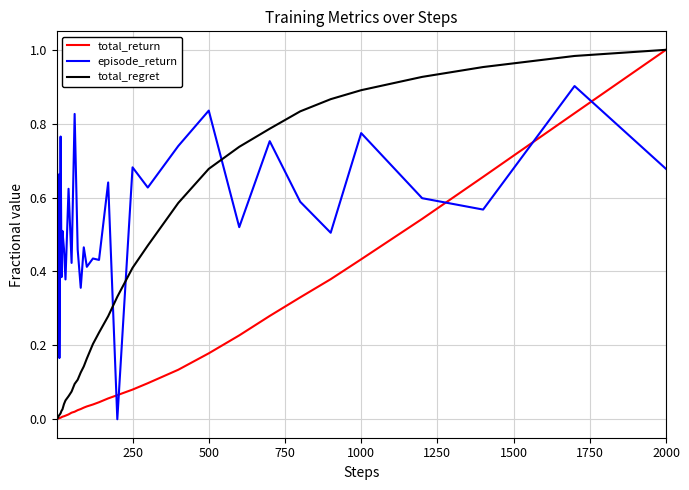

True or false: total_return and episode_return intersect in this chart.

True